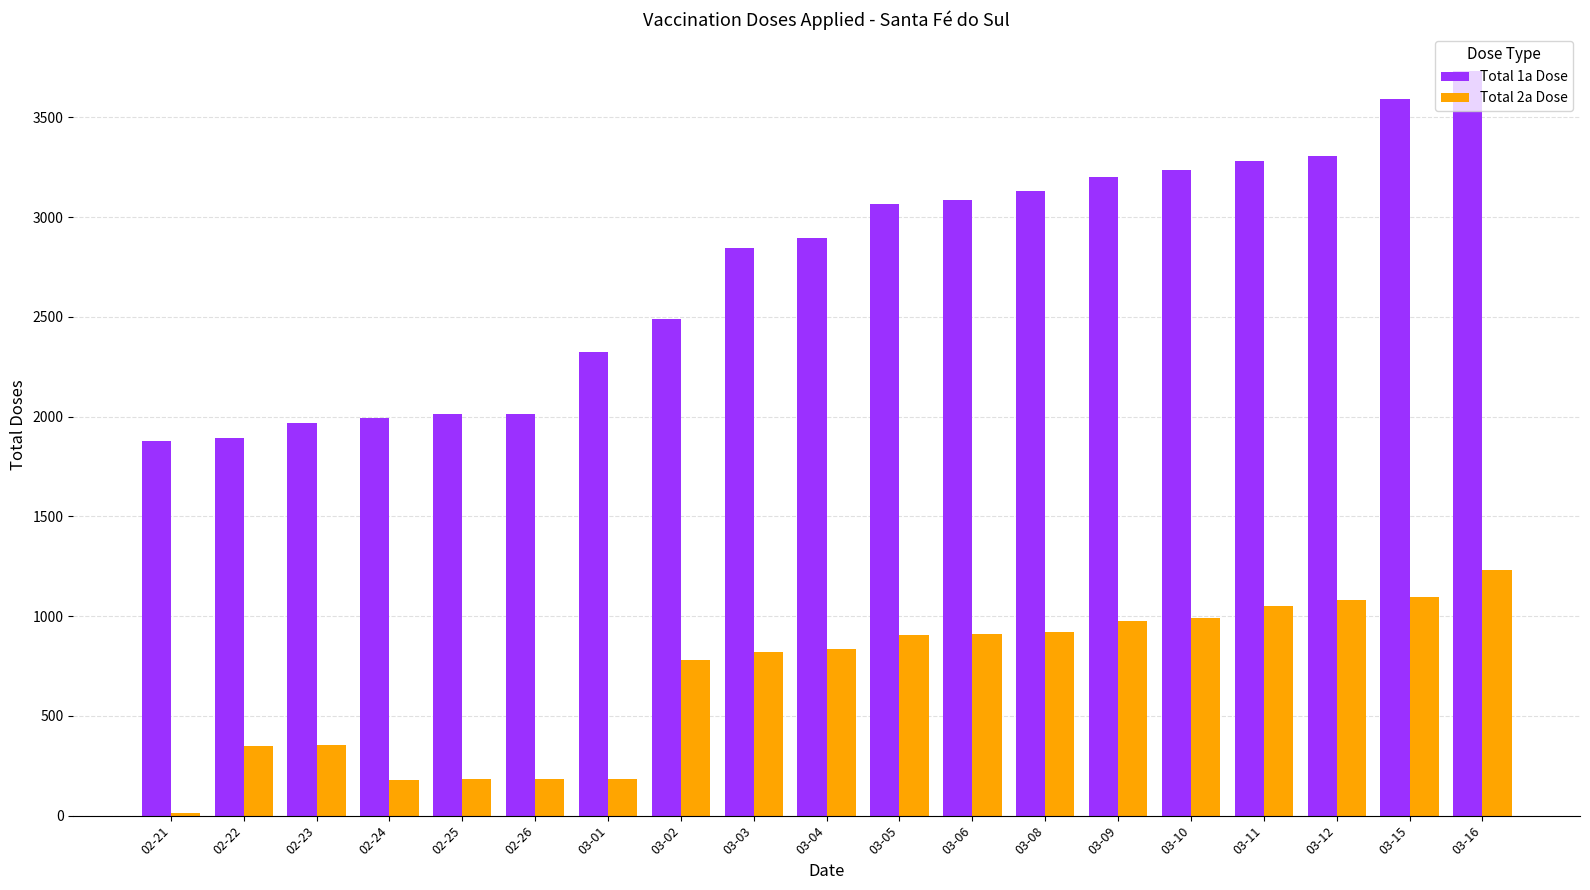

How many data points in Total 1a Dose are less than 2896?

9